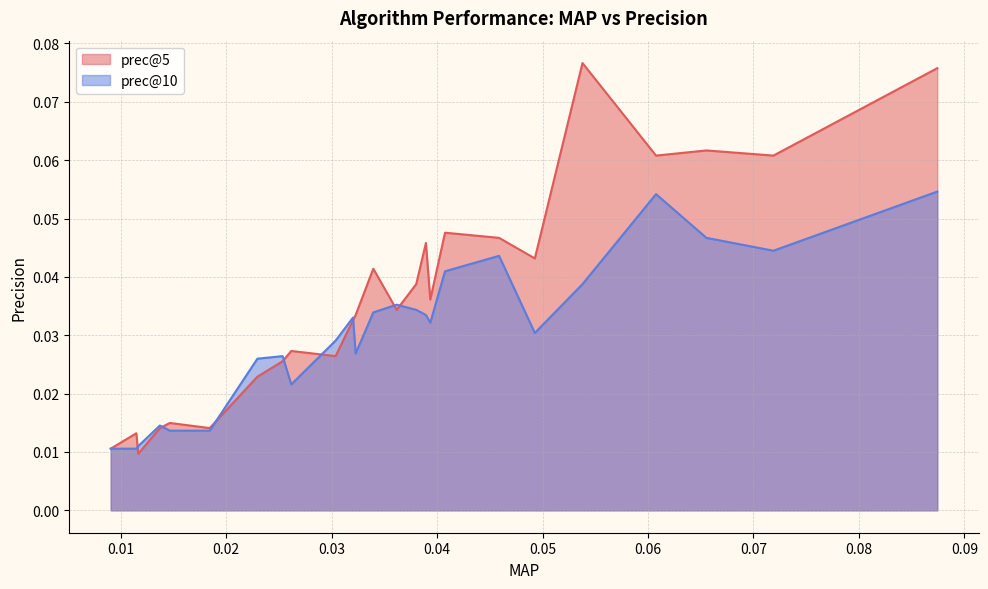

Is the value of prec@5 at 5 greater than the value of prec@10 at 3?

No